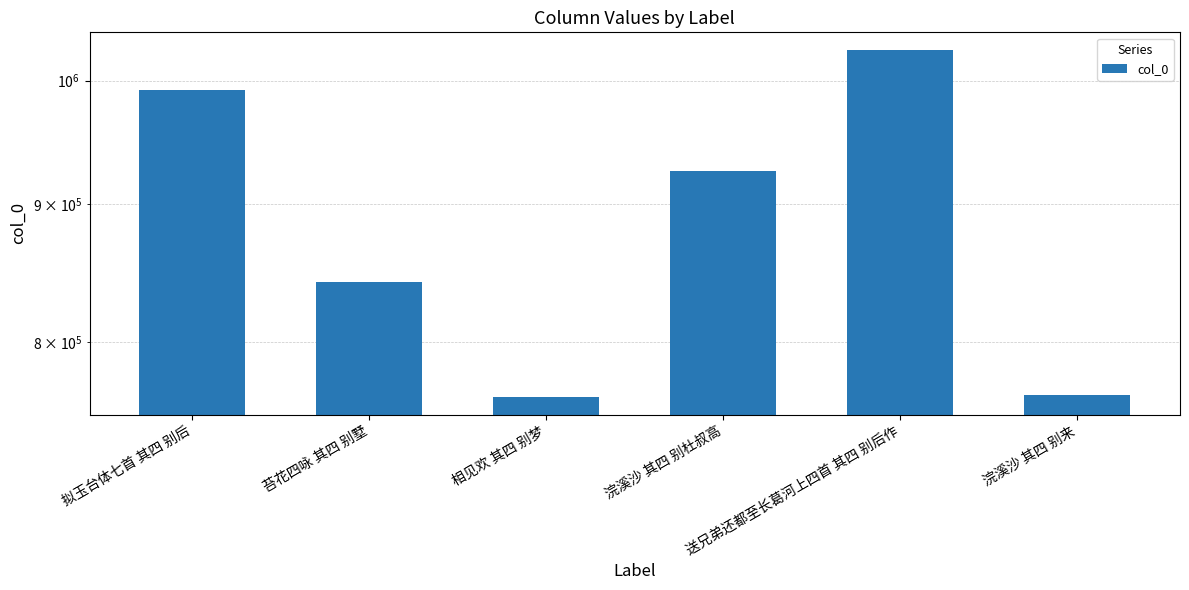

At which label does the data first exceed 925968?

拟玉台体七首 其四 别后